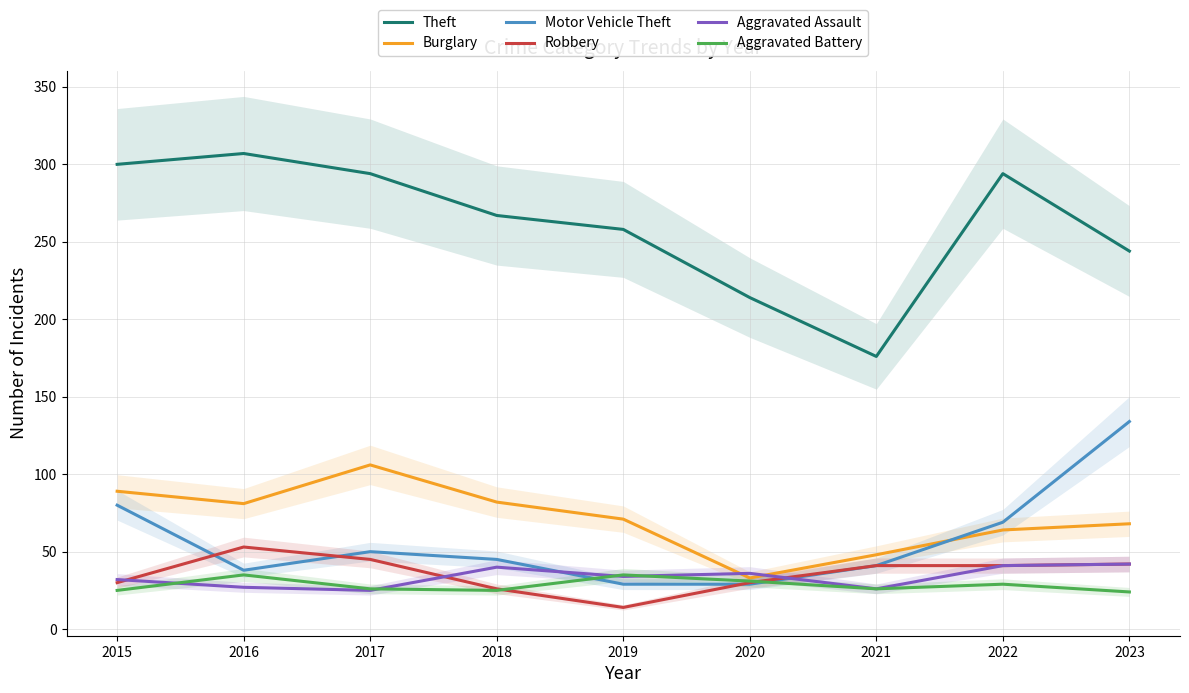

How many interior local valleys does the Aggravated Assault series have?

3